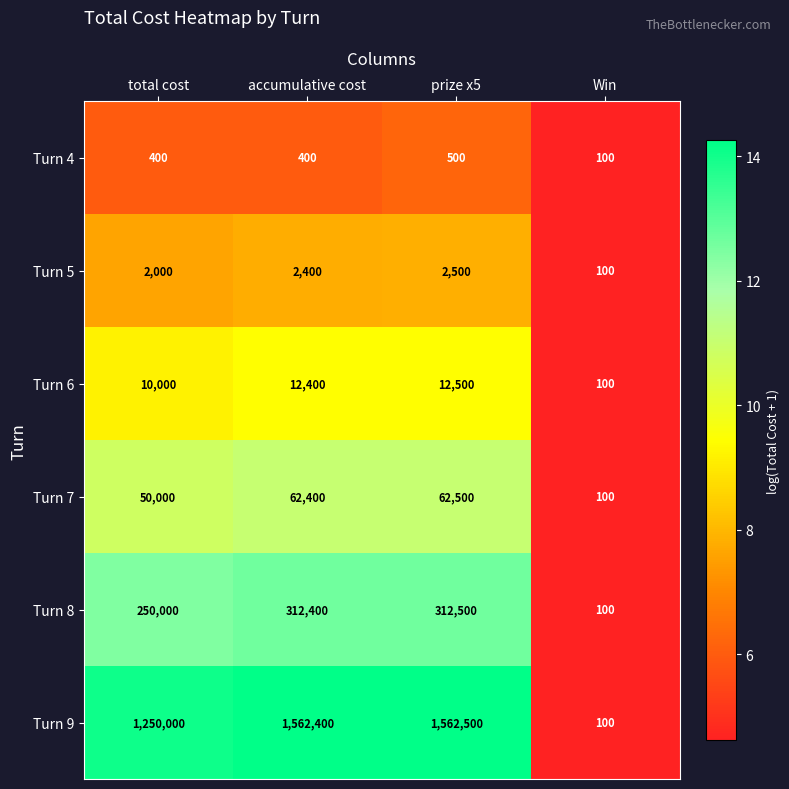

At which category is the sum across all series the highest?

prize x5